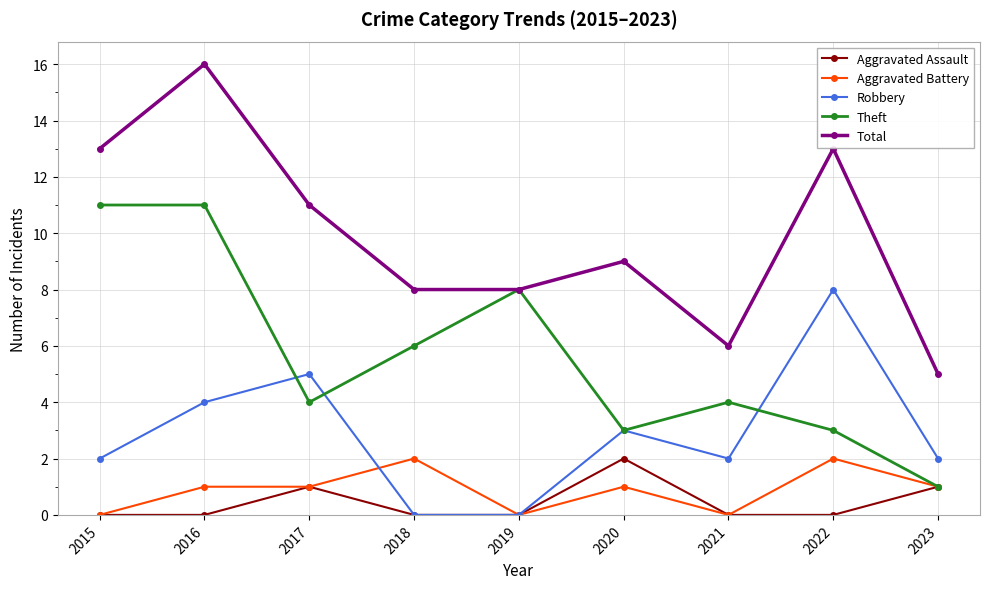

True or false: Aggravated Battery and Total intersect in this chart.

False